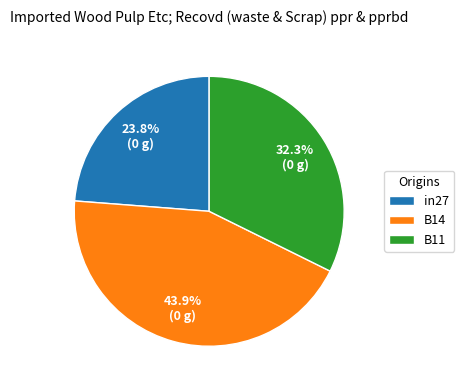

Does any single category account for the majority?

No